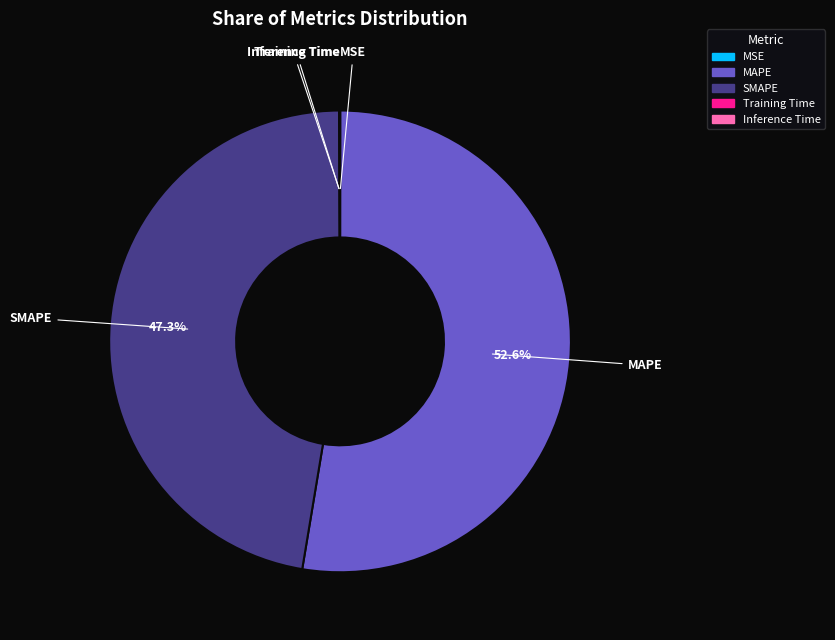

To the nearest percent, what is the combined percentage of MAPE and SMAPE?

100%